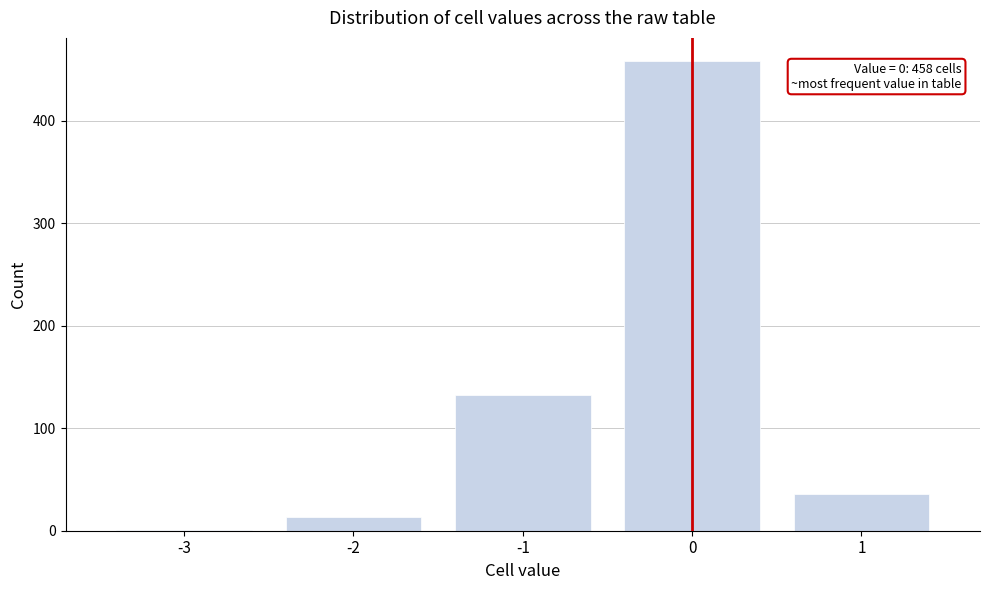

Reading left to right, transcribe all the data shown in this chart.

-3=1	-2=13	-1=132	0=458	1=36